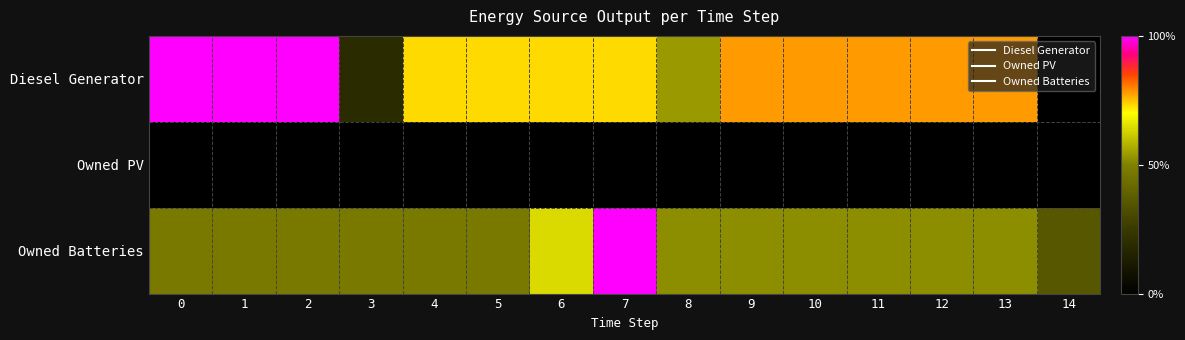

Rank the series by their maximum value, from highest to lowest.

Diesel Generator, Owned Batteries, Owned PV